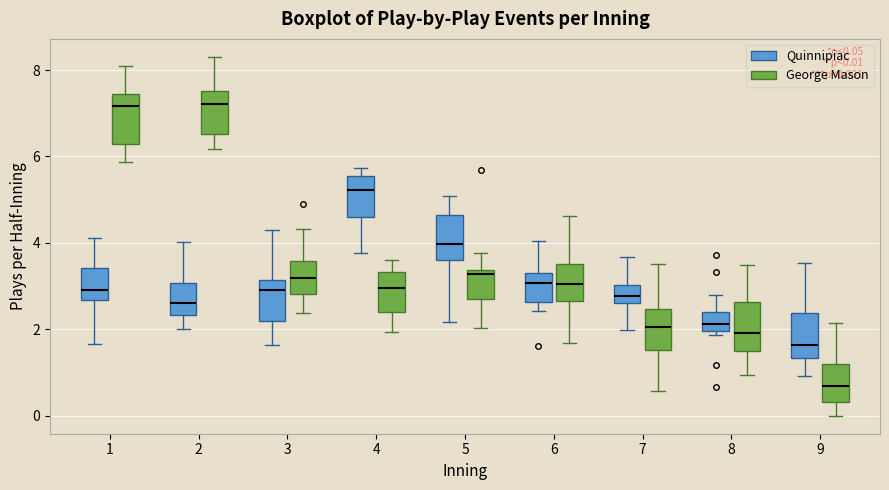

Which box has the lowest median line?

9 (George Mason)